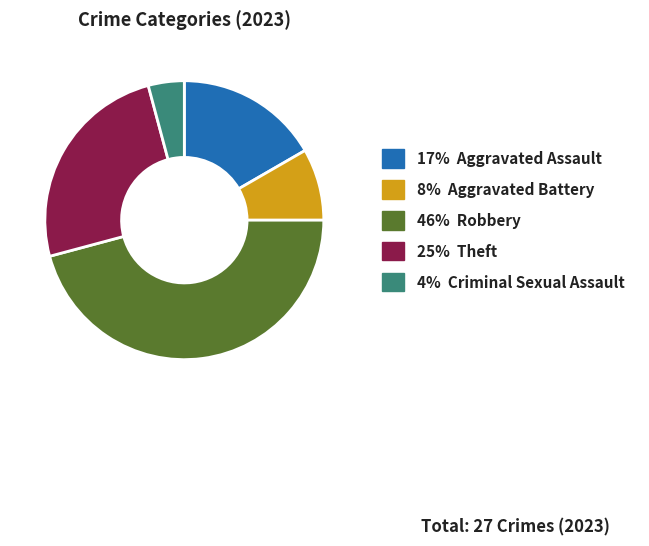

Does any single category account for the majority?

No